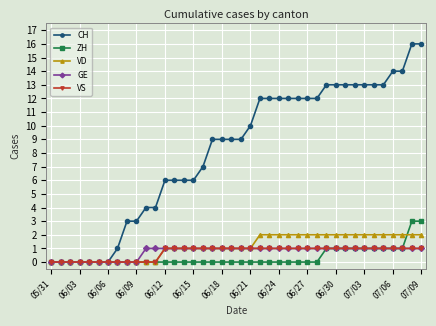

What is the maximum value shown in the chart?

16